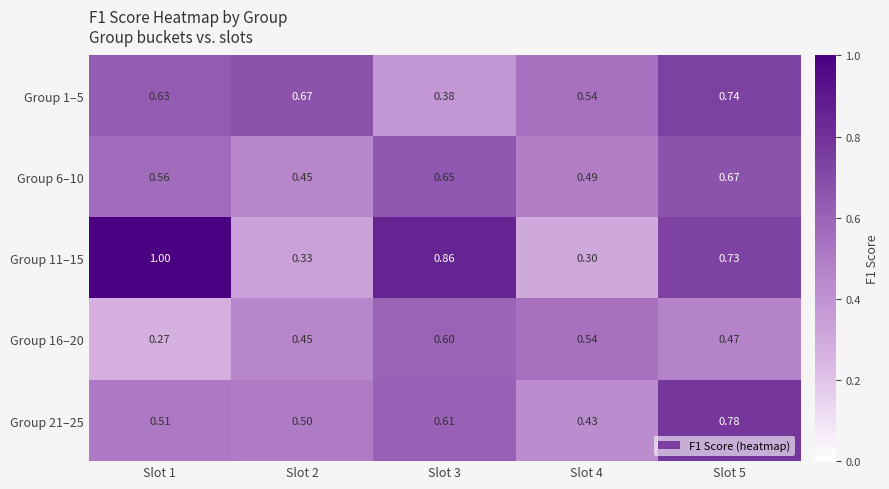

At how many categories does at least one series exceed 0?

5